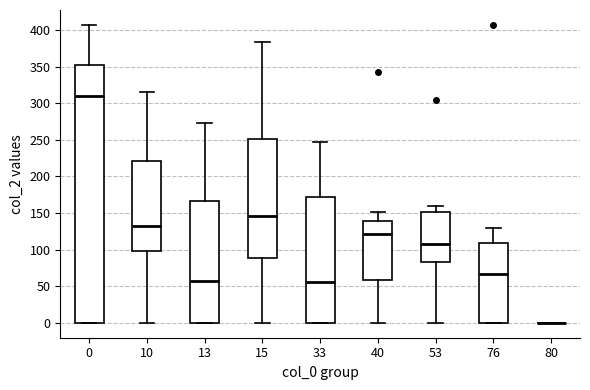

Reading left to right, transcribe this box plot: for each box, give where its median line is, the range the box spans, and where its two whiskers end, as read against the y-axis. The values are not printed on the chart, so give them approximately, as read against the axis.

0: median 310, box 0 to 355, whiskers 0 to 405
10: median 135, box 100 to 220, whiskers 0 to 315
13: median 55, box 0 to 165, whiskers 0 to 275
15: median 145, box 90 to 250, whiskers 0 to 385
33: median 55, box 0 to 170, whiskers 0 to 245
40: median 120, box 60 to 140, whiskers 0 to 150
53: median 110, box 85 to 150, whiskers 0 to 160
76: median 65, box 0 to 110, whiskers 0 to 130
80: box collapsed to a line at 0, whiskers 0 to 0